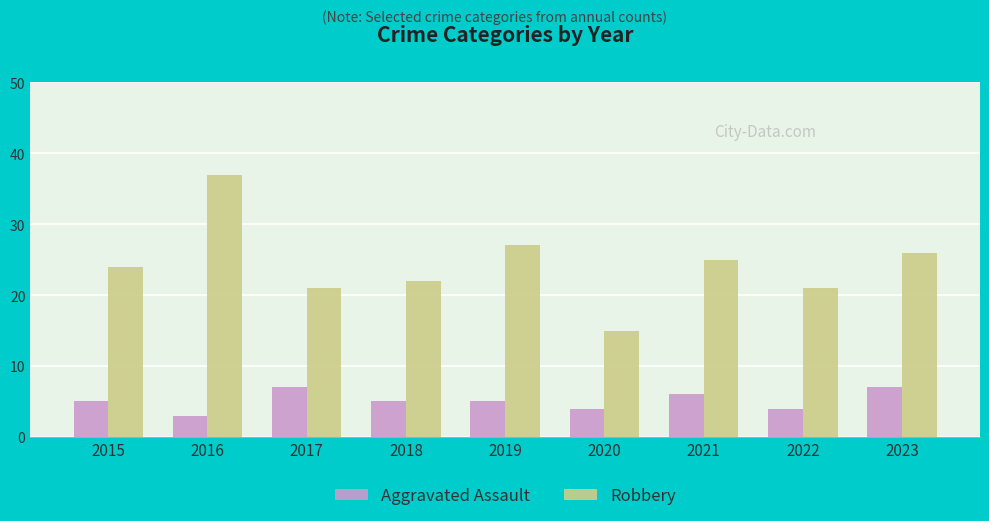

Which series changed the most between 2016 and 2023?

Robbery